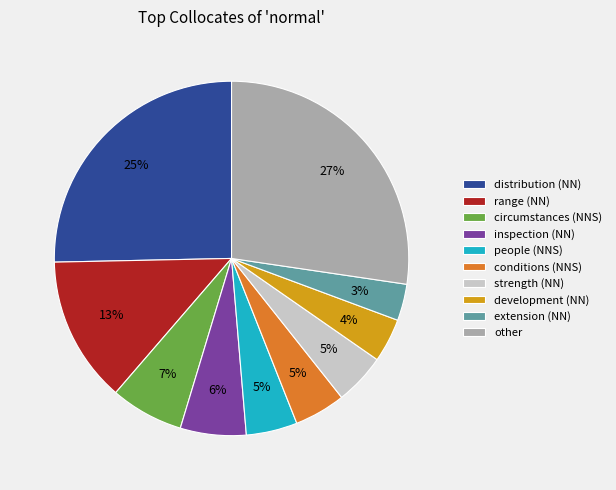

How many slices are in this pie chart?

10